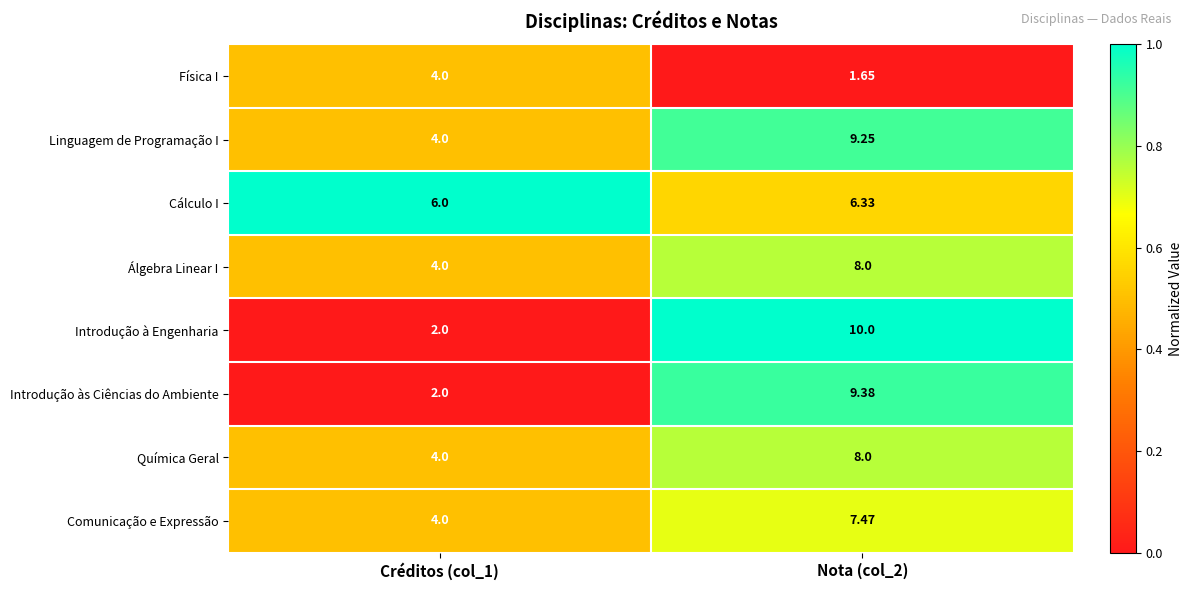

Which series changed the most between Créditos (col_1) and Nota (col_2)?

Introdução à Engenharia